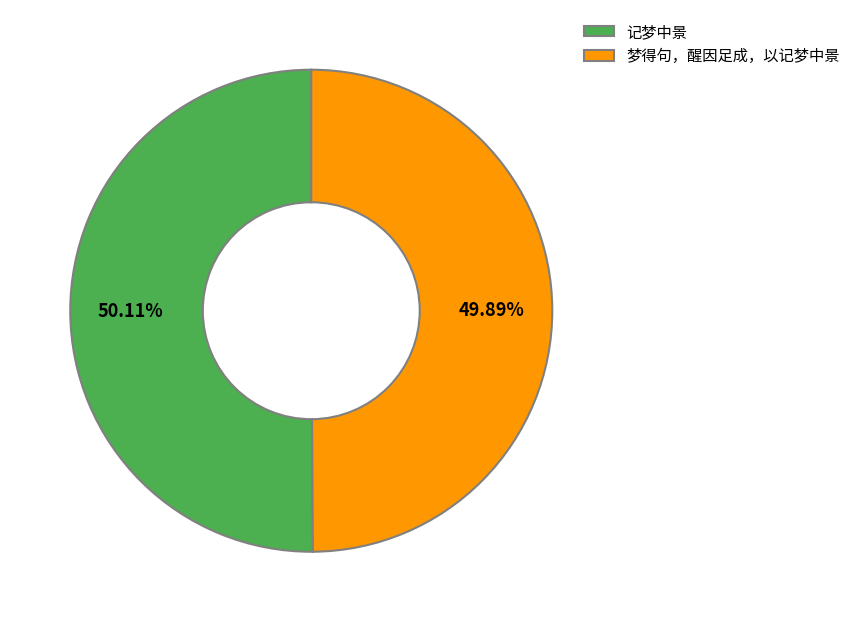

Count the number of slices in the pie.

2